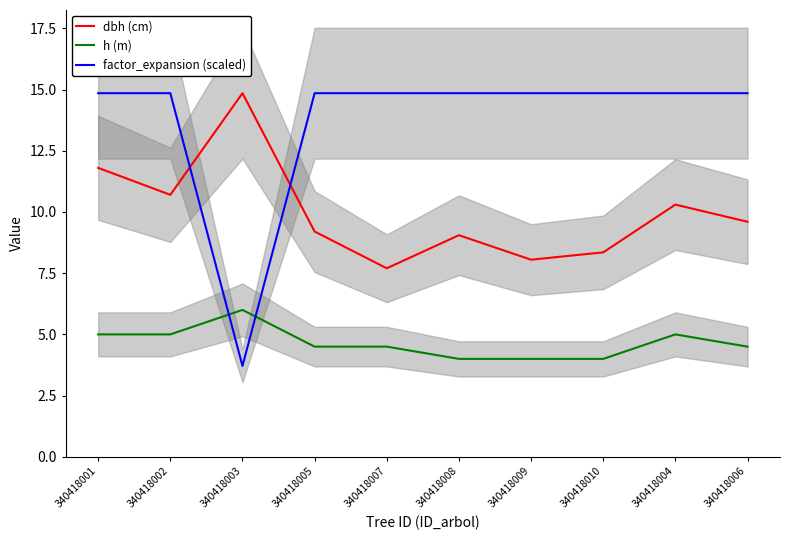

Is it true that factor_expansion (scaled) equals 14.8 at 340418004?

True